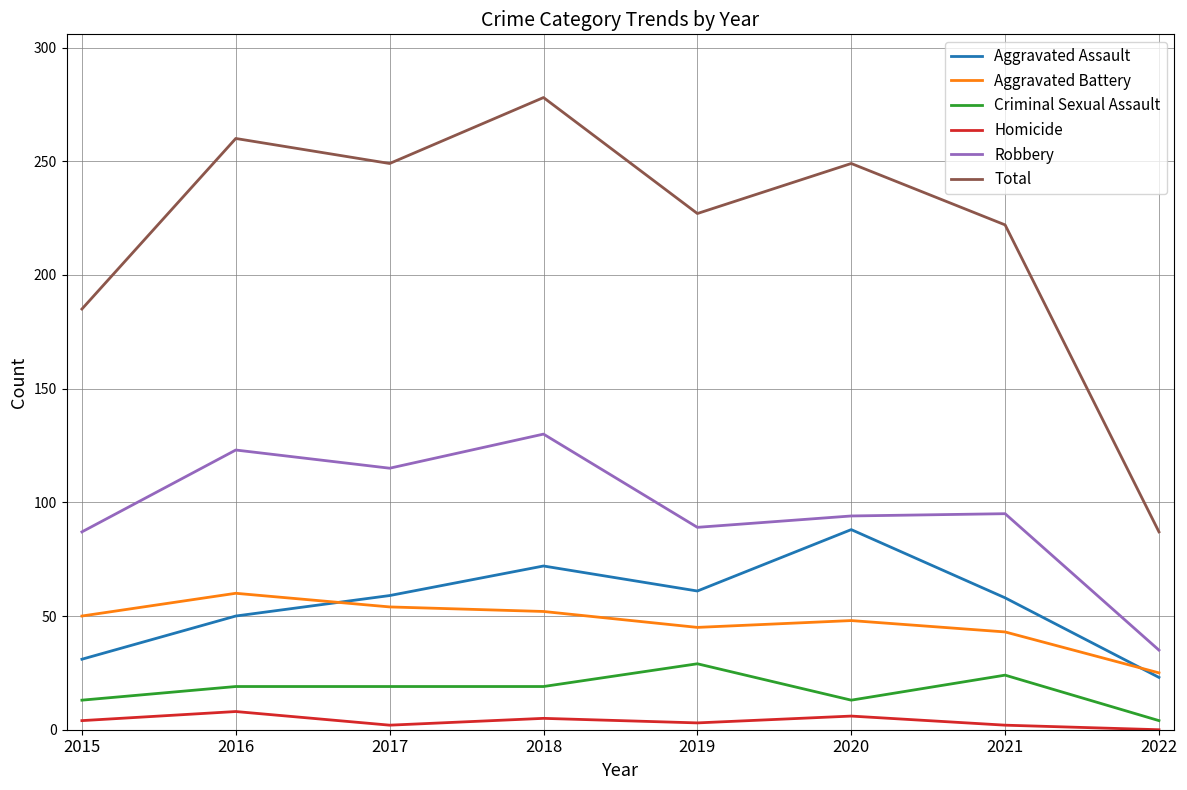

What is the difference between the maximum and minimum values in the Total series?

191